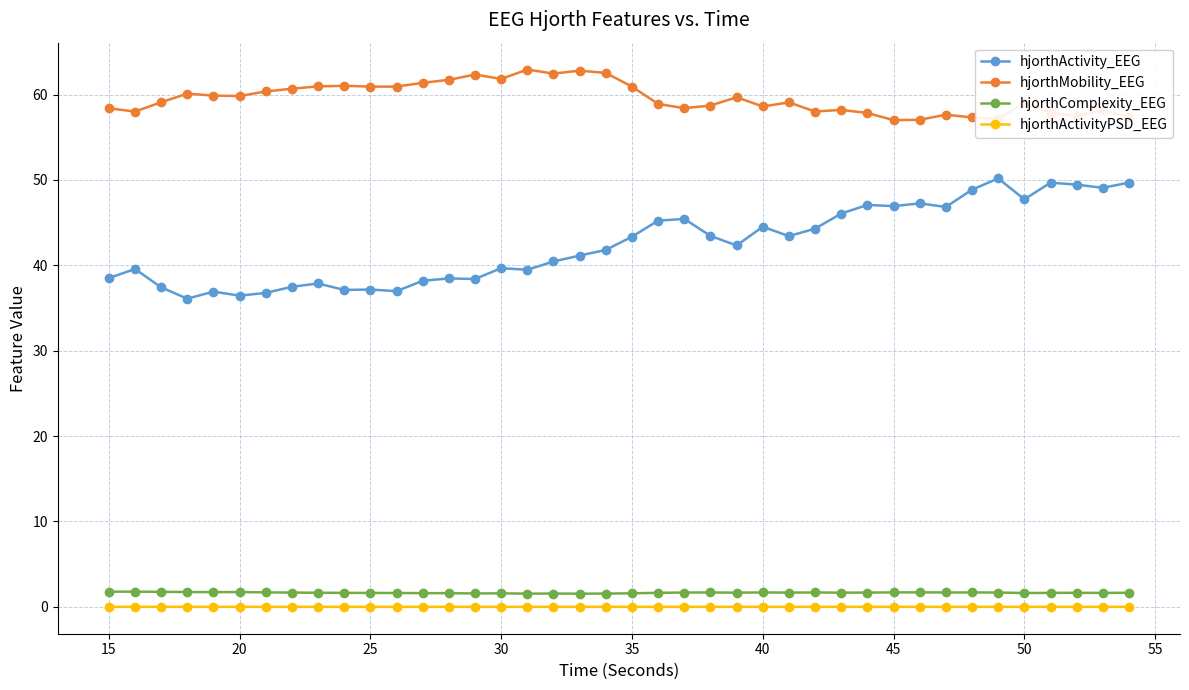

Does the chart display data point markers on the line(s)?

Yes